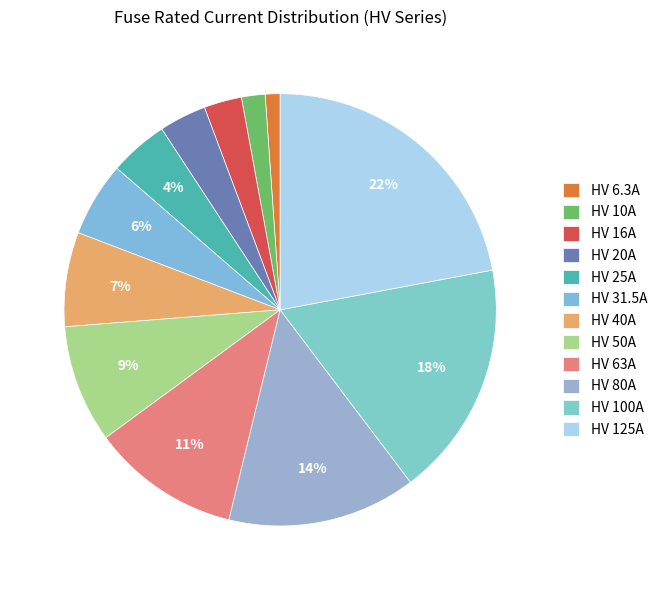

What is the change in value from HV 25A to HV 125A?

+100.0